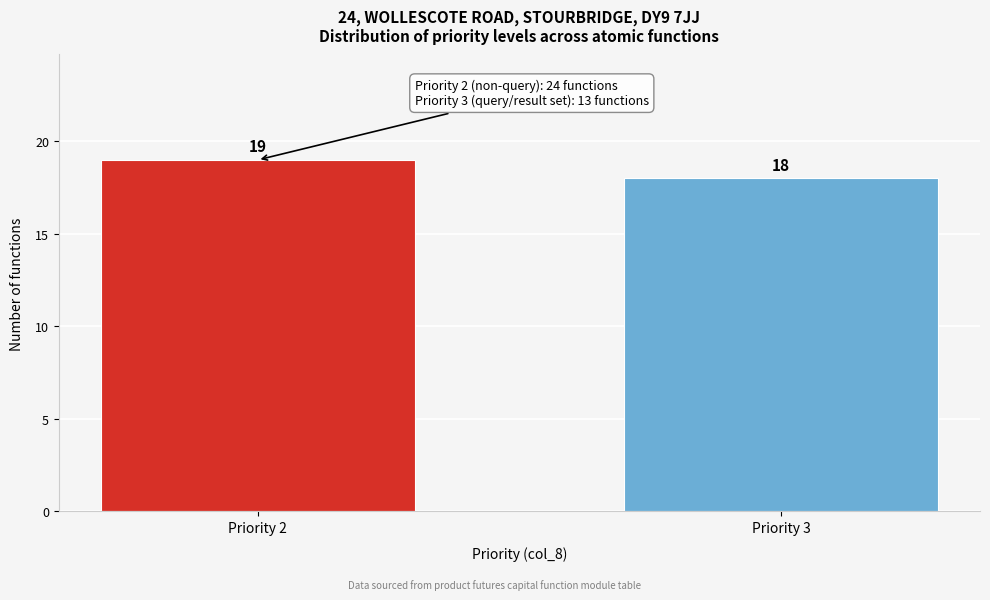

Reading left to right, extract all data points from this chart.

Priority 2=19	Priority 3=18